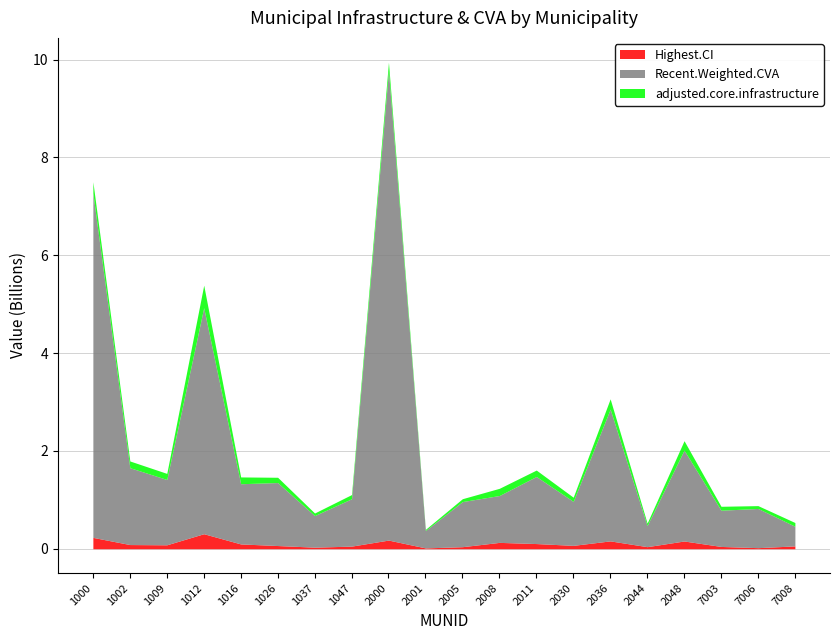

What is the greatest value displayed?

9591286419